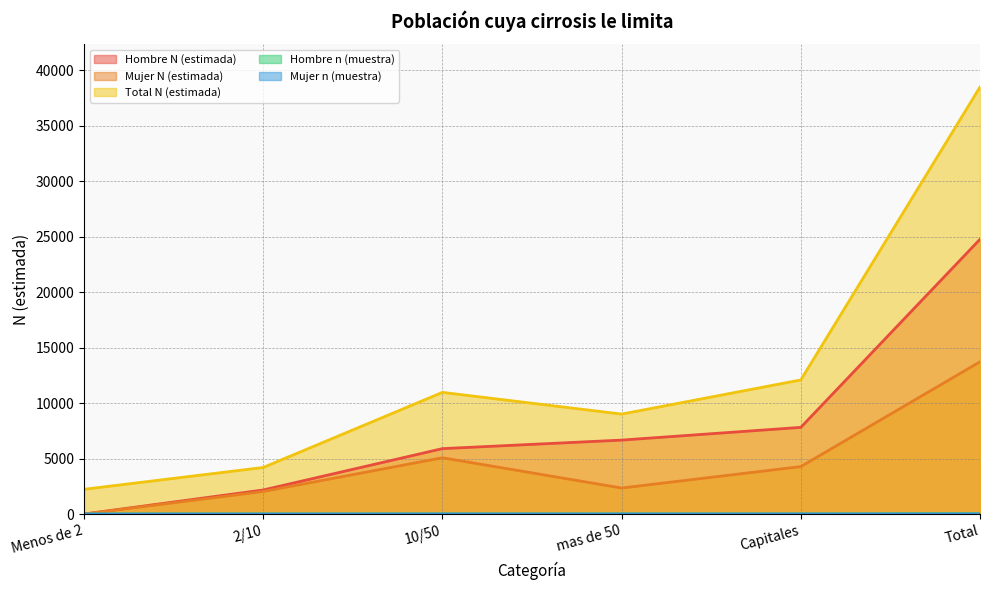

What is the sum of all Hombre n (muestra) values?

44